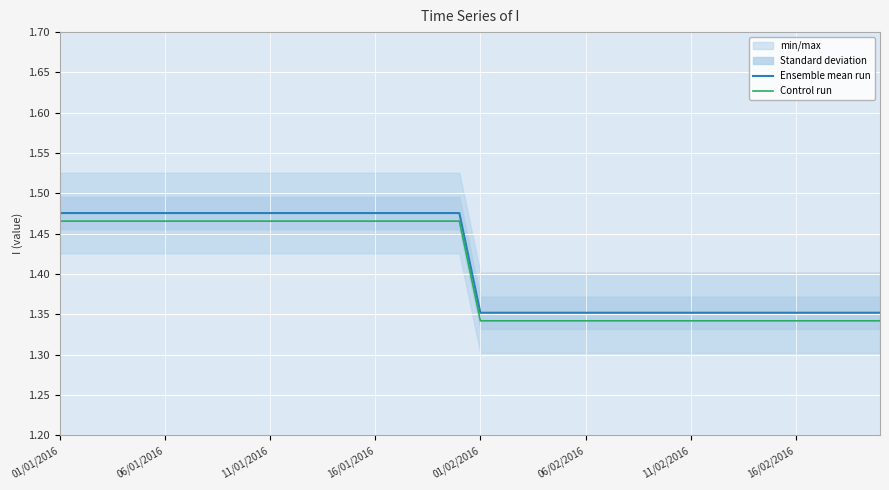

What is the sum of all Control run values?

56.2